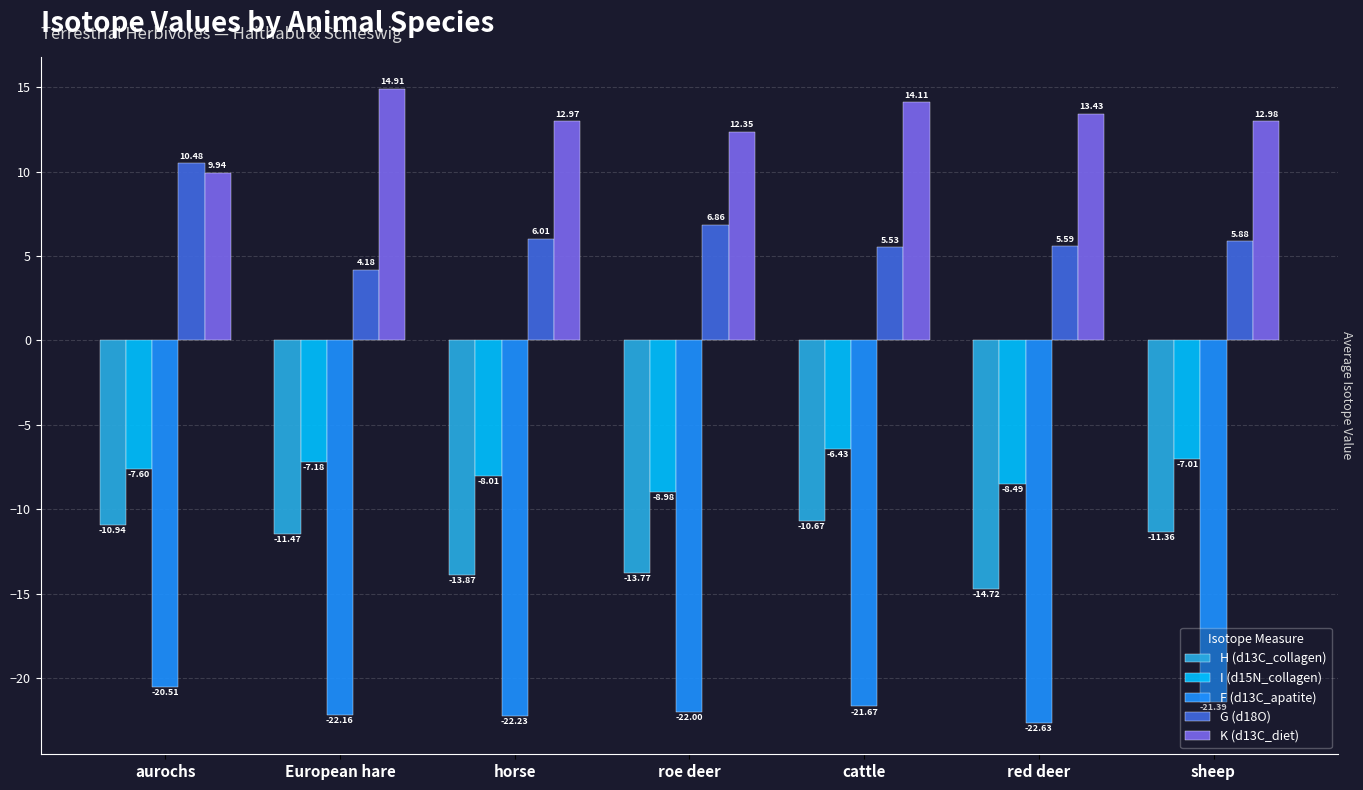

The H (d13C_collagen) series shows -15.2 at European hare. True or false?

False